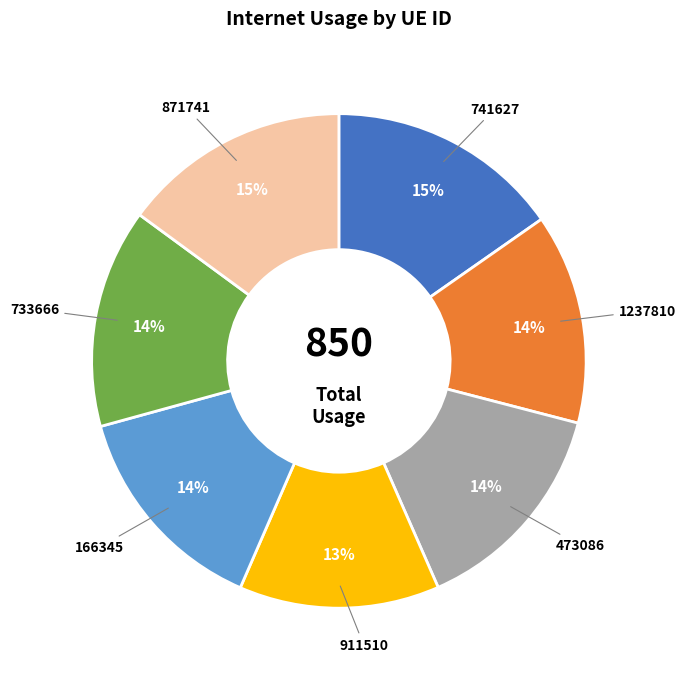

Is there any slice that represents more than half of the pie?

No